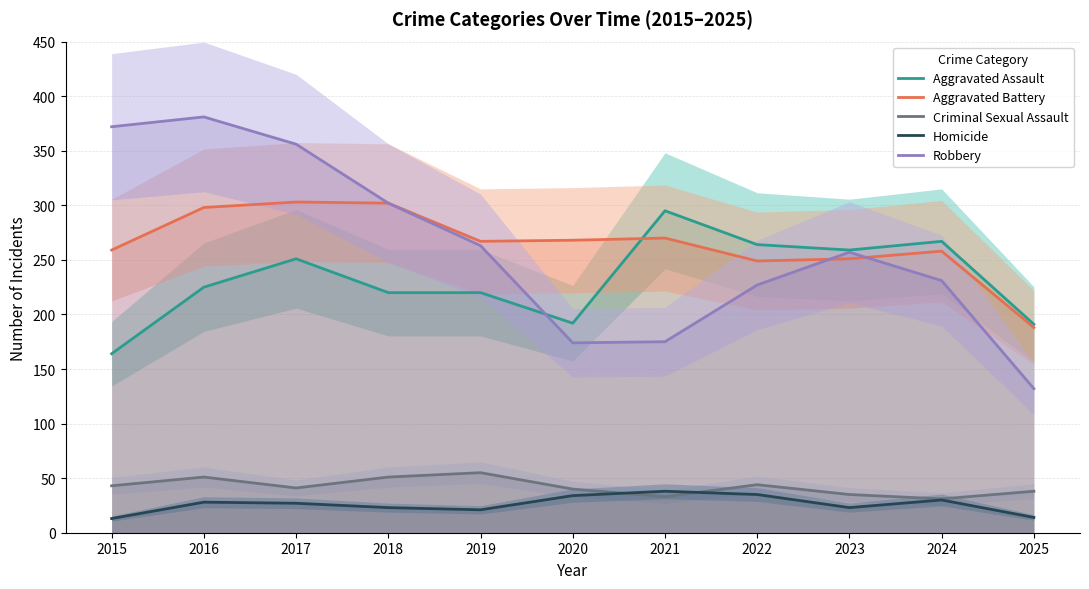

What is the minimum value shown in the chart?

13